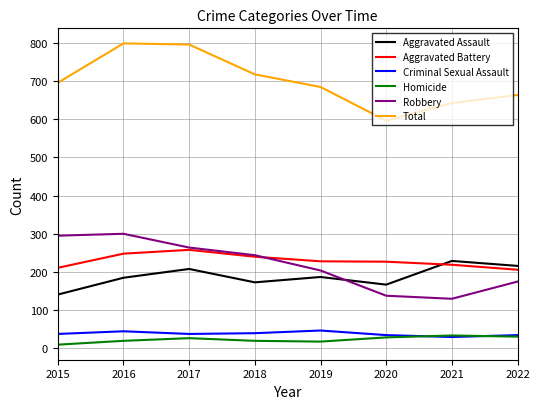

What is the smallest value displayed?

10